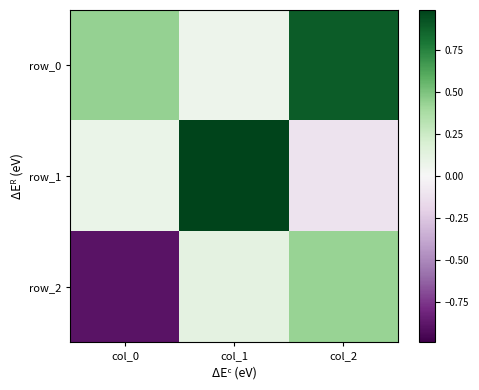

What is the average value of the row_1 series?

0.3